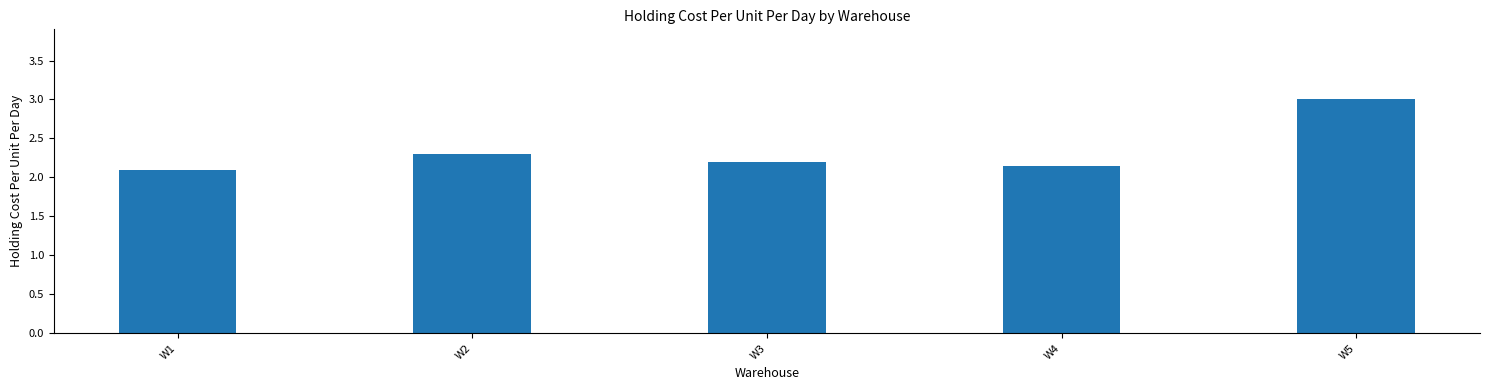

Is it true that the value at W3 is 3.6?

False